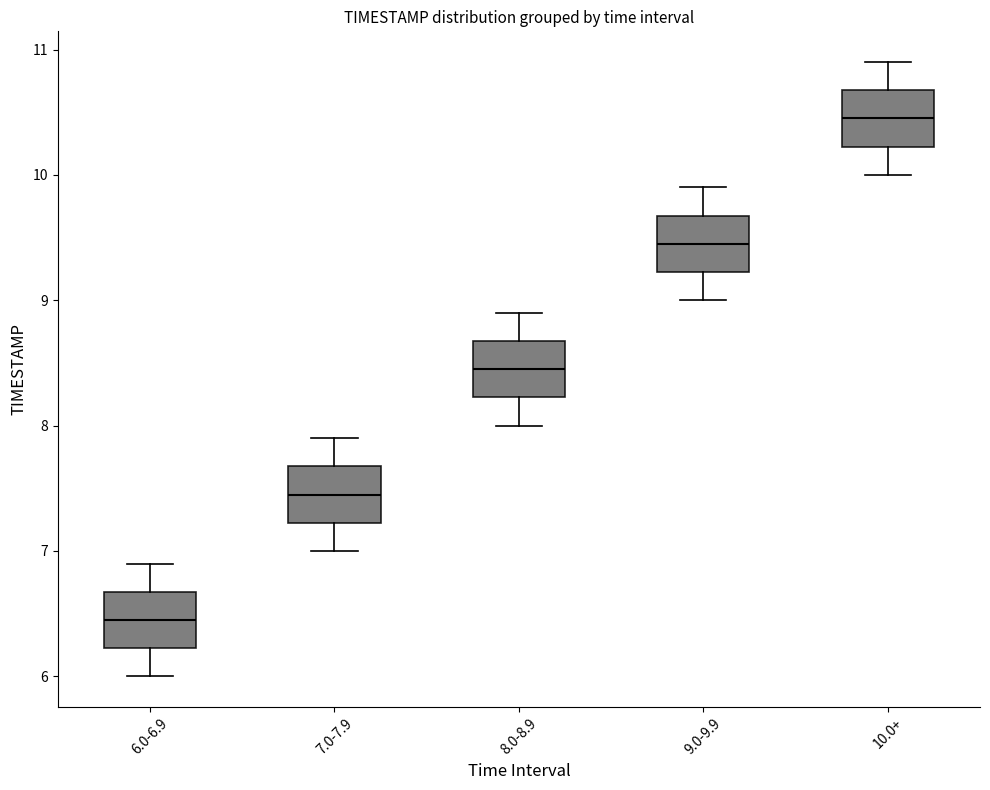

Which box's median line is the highest?

10.0+